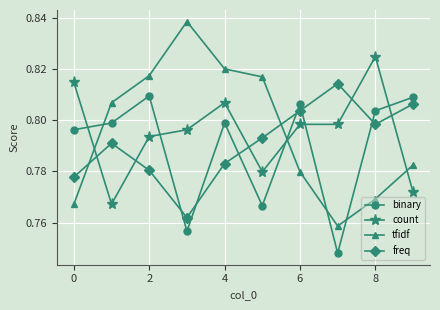

What is the sum of all tfidf values?

8.0